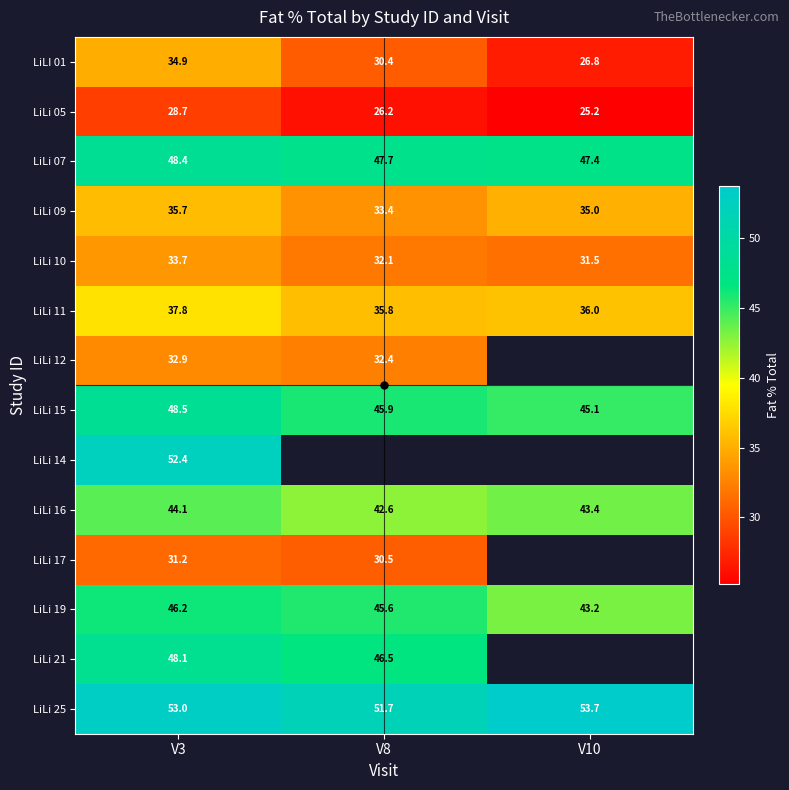

Rank the series at V3 from lowest to highest value.

LiLi 05, LiLi 17, LiLi 12, LiLi 10, LiLI 01, LiLi 09, LiLi 11, LiLi 16, LiLi 19, LiLi 21, LiLi 07, LiLi 15, LiLi 14, LiLi 25